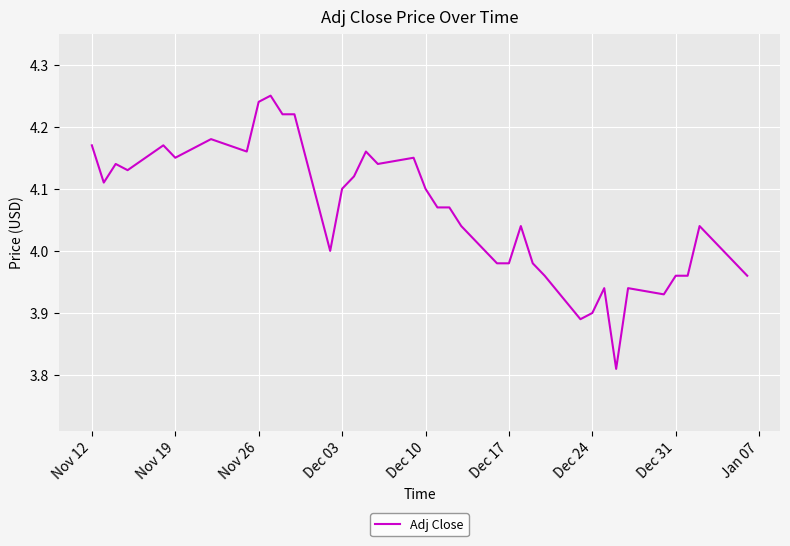

What is the difference between the maximum and minimum values?

0.4